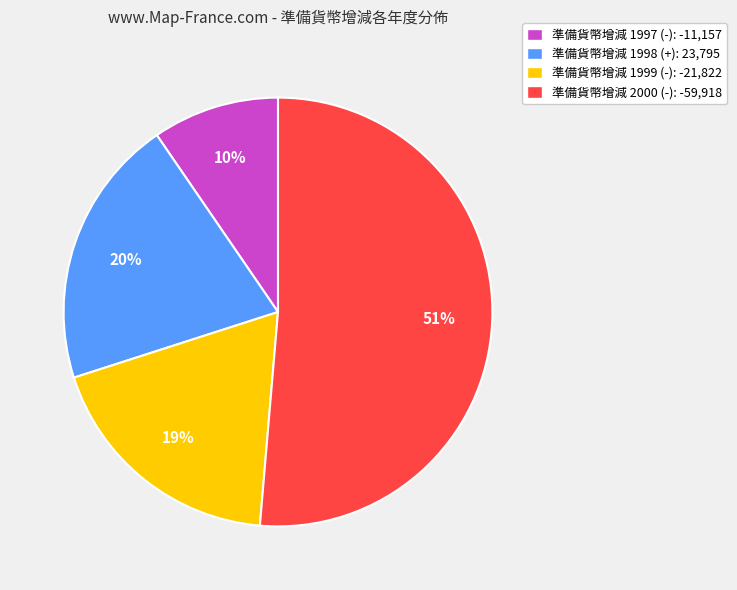

Which category has the smallest portion of the pie?

準備貨幣增減 1997 (-): -11,157